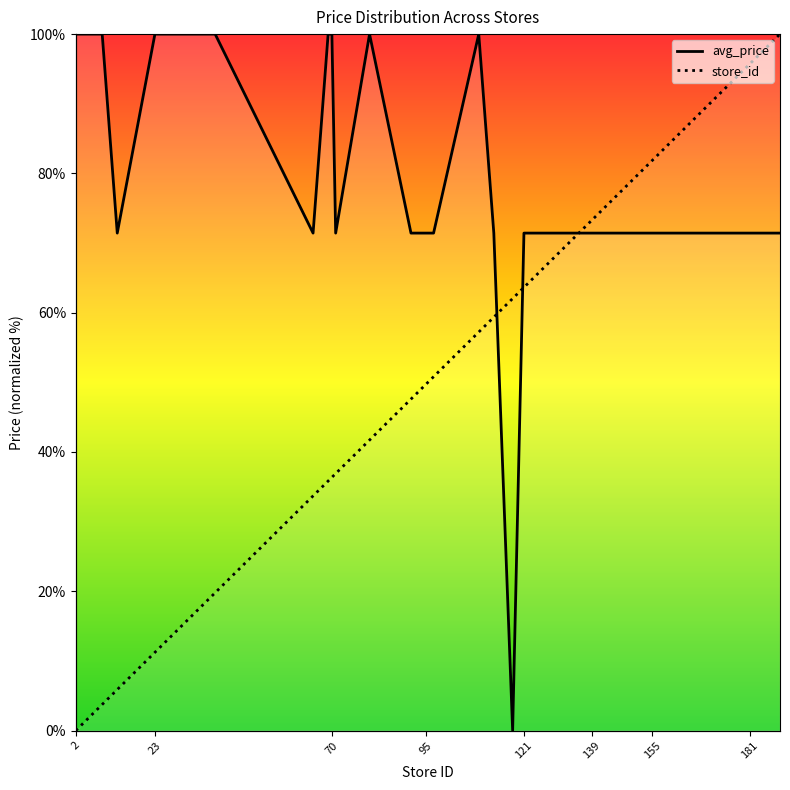

List the labels in order of store_id value, largest first.

189, 187, 184, 183, 181, 180, 174, 163, 159, 155, 152, 151, 144, 141, 139, 138, 134, 129, 123, 121, 118, 113, 109, 97, 95, 92, 91, 80, 71, 70, 69, 65, 39, 33, 23, 13, 9, 5, 4, 2